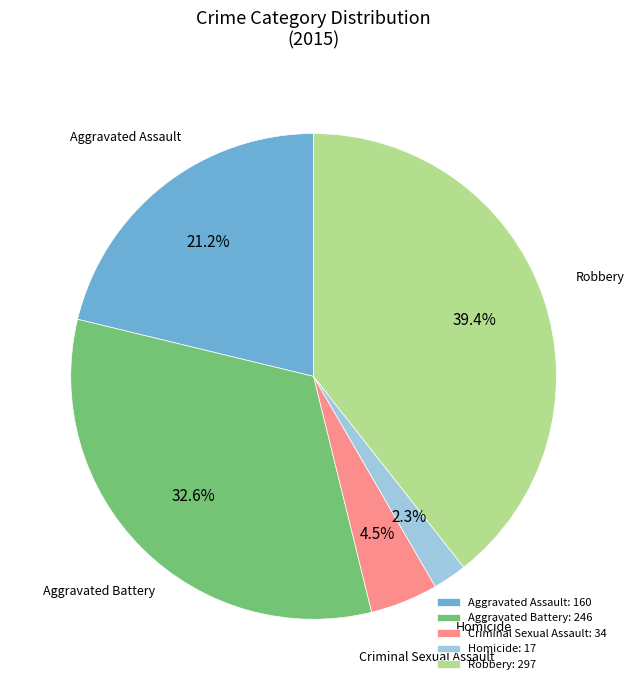

What is the largest slice in the pie chart?

Robbery